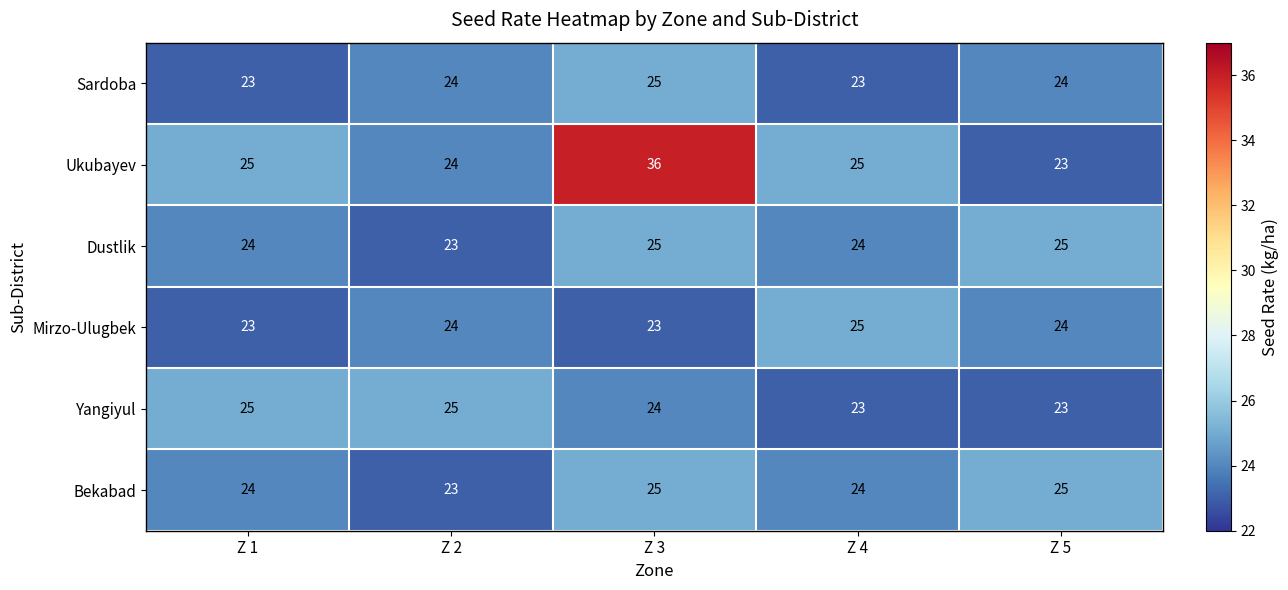

Reading left to right, list all the values displayed in this chart.

Sardoba: Z 1=23	Z 2=24	Z 3=25	Z 4=23	Z 5=24
Ukubayev: Z 1=25	Z 2=24	Z 3=36	Z 4=25	Z 5=23
Dustlik: Z 1=24	Z 2=23	Z 3=25	Z 4=24	Z 5=25
Mirzo-Ulugbek: Z 1=23	Z 2=24	Z 3=23	Z 4=25	Z 5=24
Yangiyul: Z 1=25	Z 2=25	Z 3=24	Z 4=23	Z 5=23
Bekabad: Z 1=24	Z 2=23	Z 3=25	Z 4=24	Z 5=25